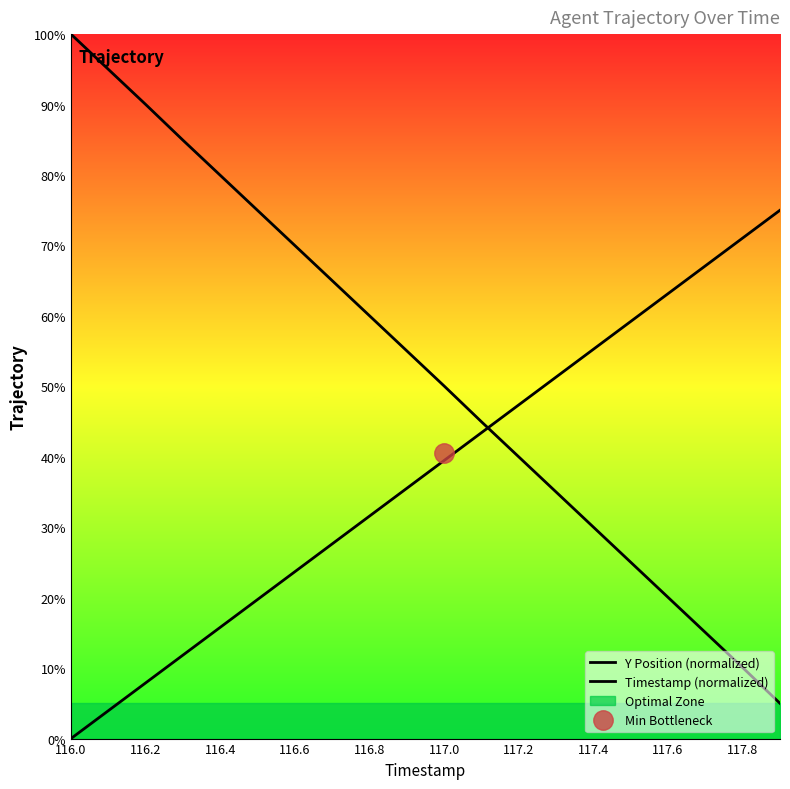

How many series are shown in this chart?

2